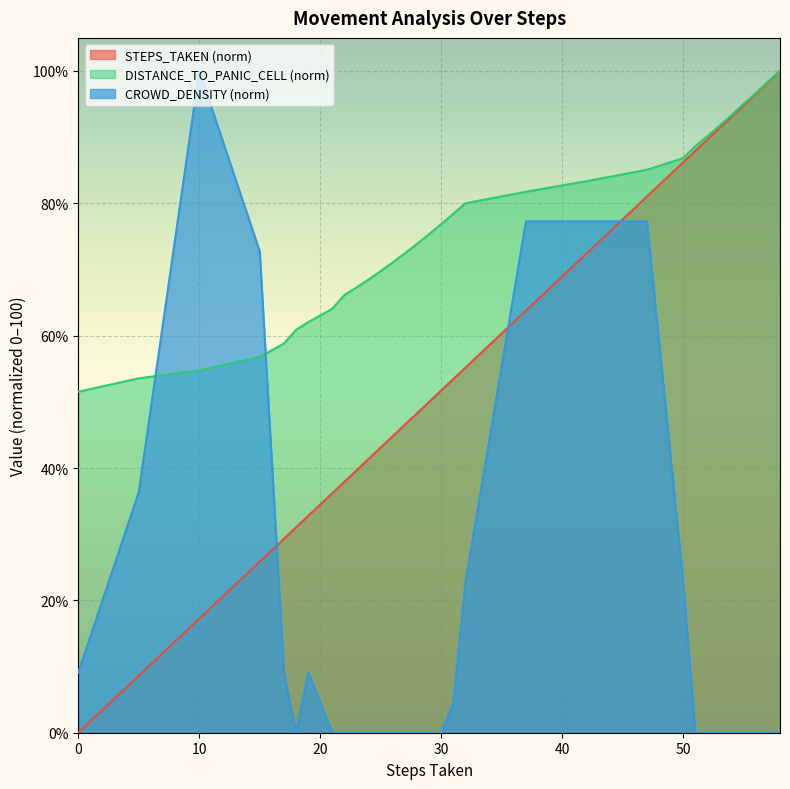

Which series has the largest total across all categories?

DISTANCE_TO_PANIC_CELL (norm)